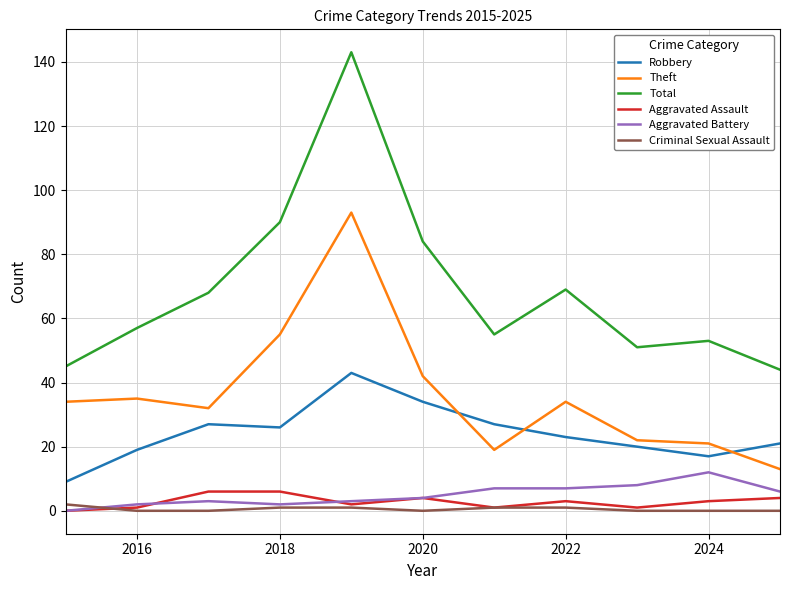

What is the highest value of the Aggravated Assault series?

6